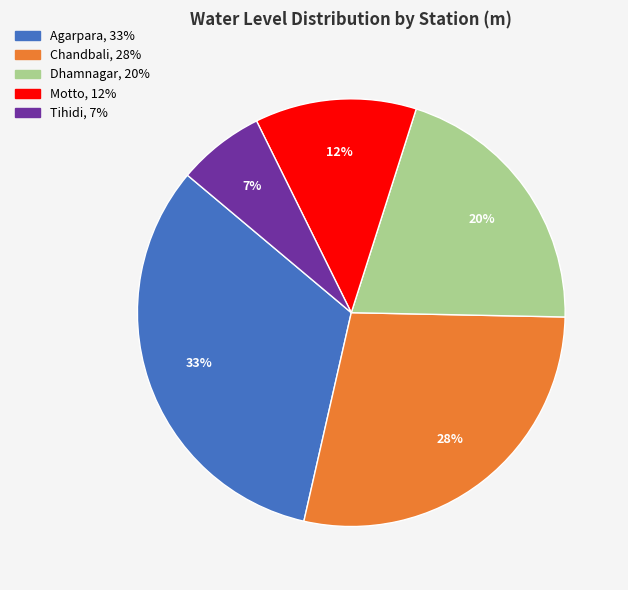

Does Dhamnagar represent more than half of the total?

No